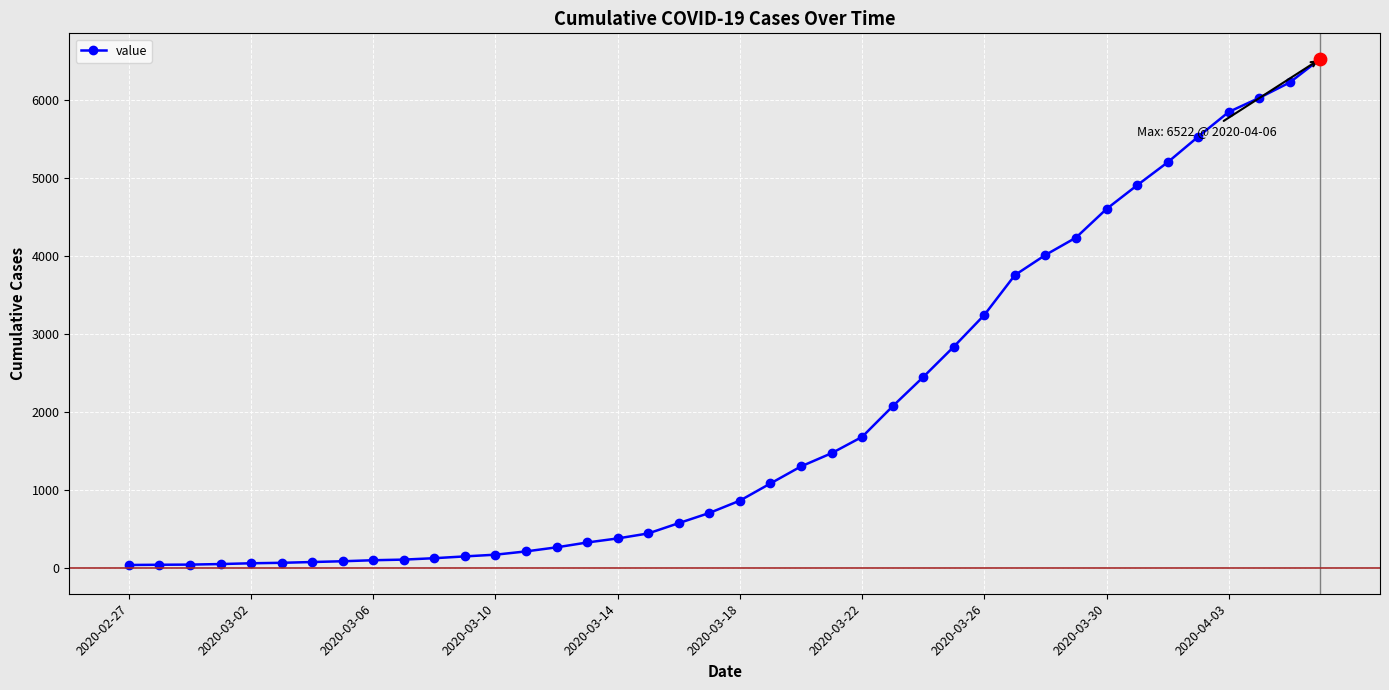

What is the sum of all values?

77929